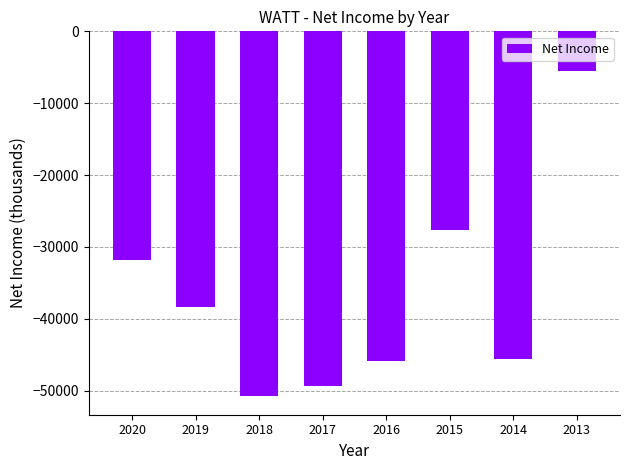

At which label is the value closest to -28150?

2015